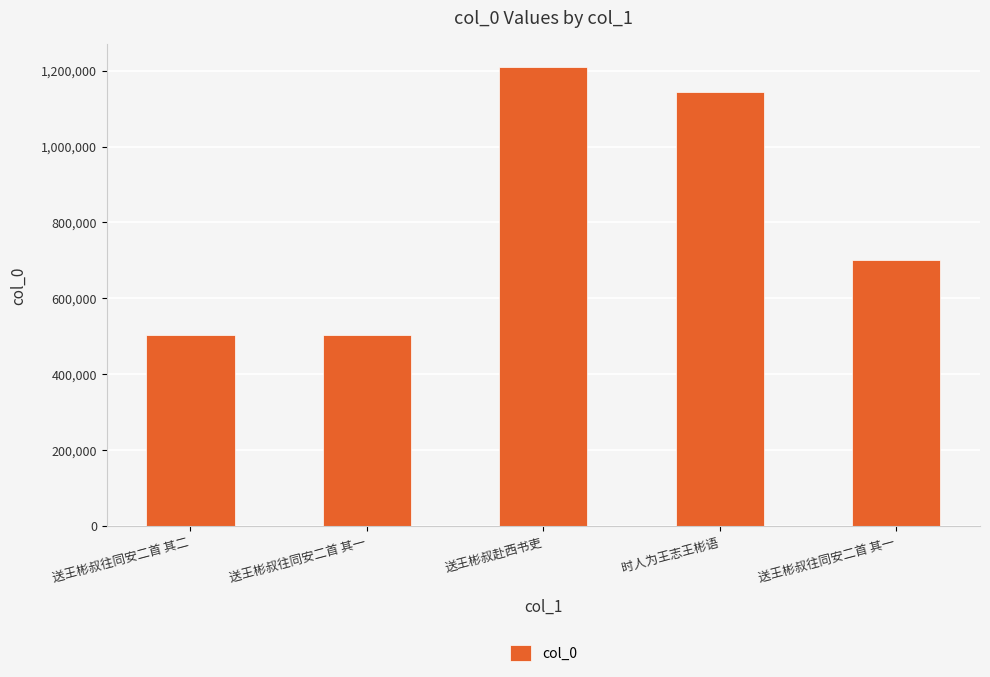

How many bars are there in total?

5